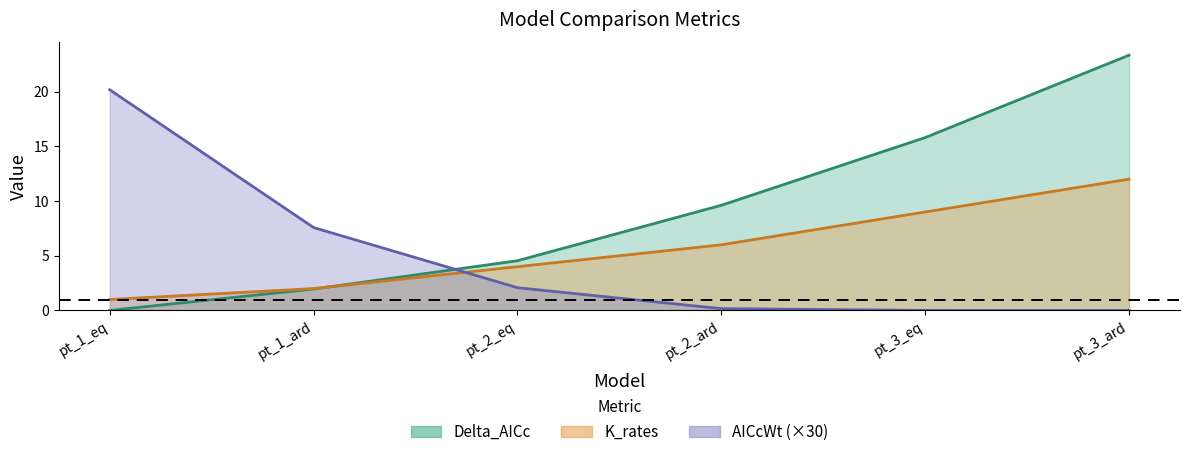

How many intersections are there between AICcWt and Delta_AICc?

1